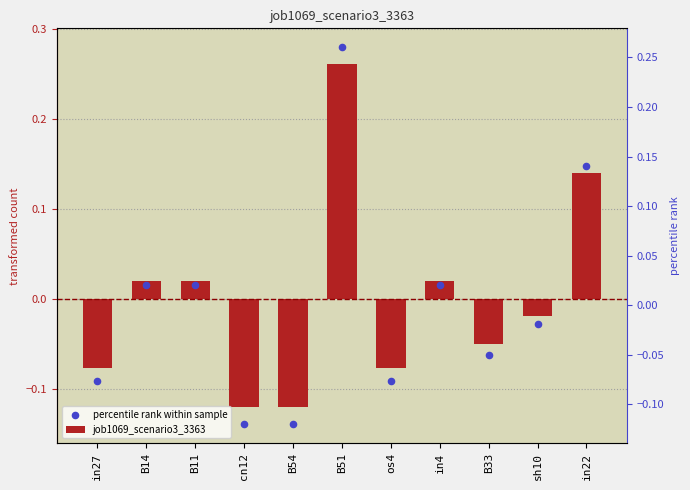

Which series has the largest total across all categories?

job1069_scenario3_3363